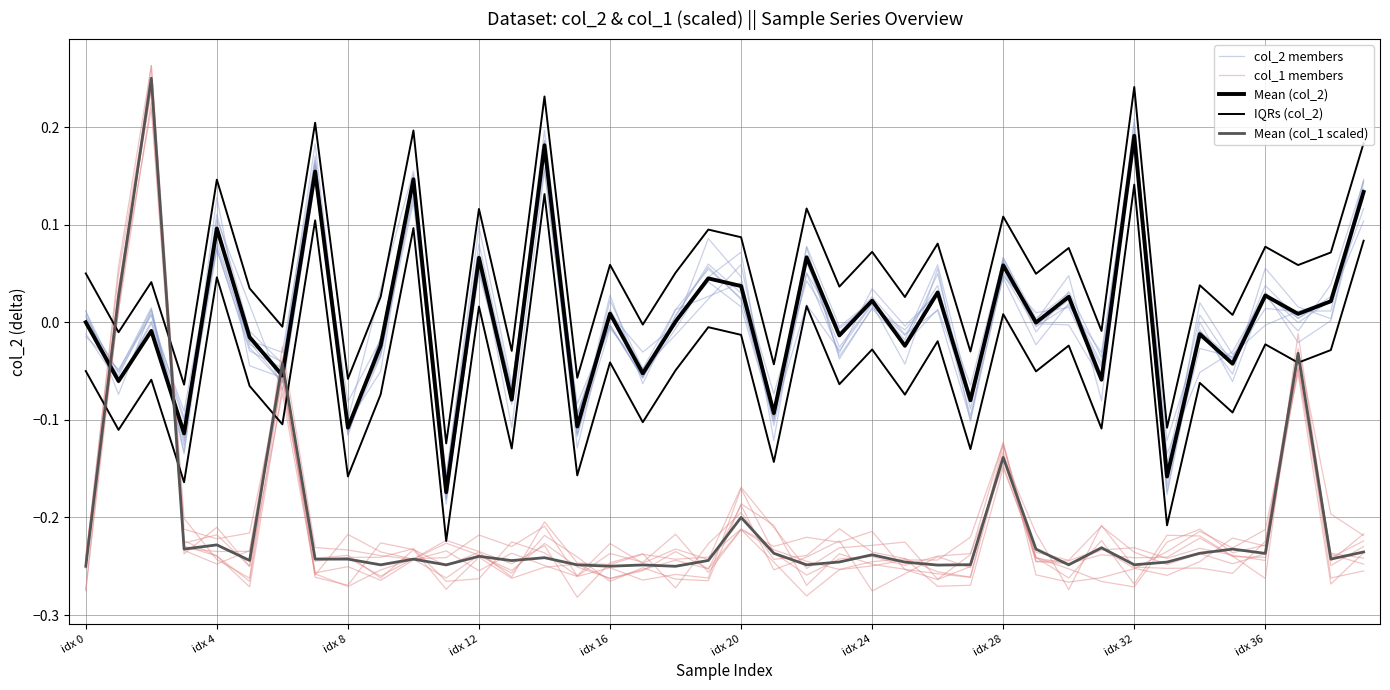

At which label does Mean (col_1 scaled) reach its minimum?

idx 0